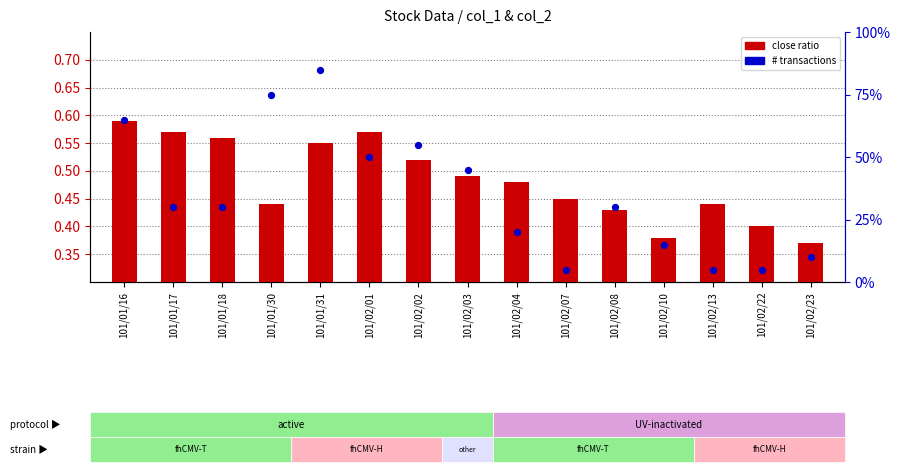

At how many categories does at least one series exceed 16?

1